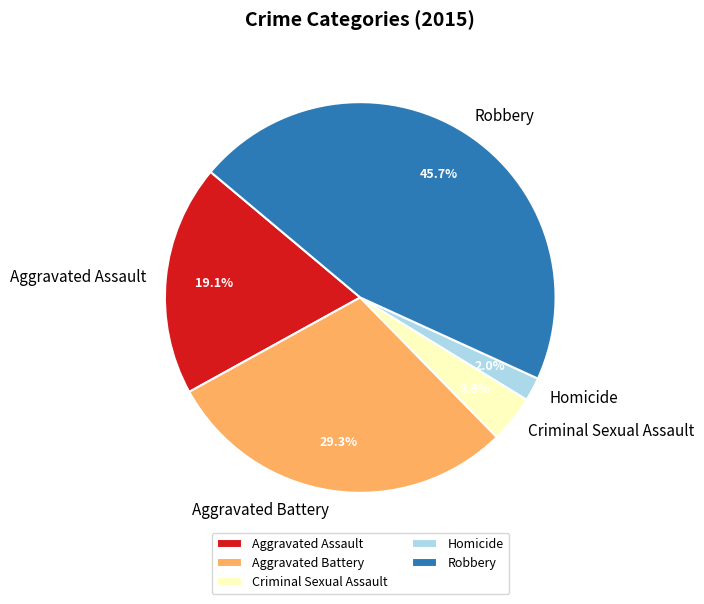

Is there any slice that represents more than half of the pie?

No